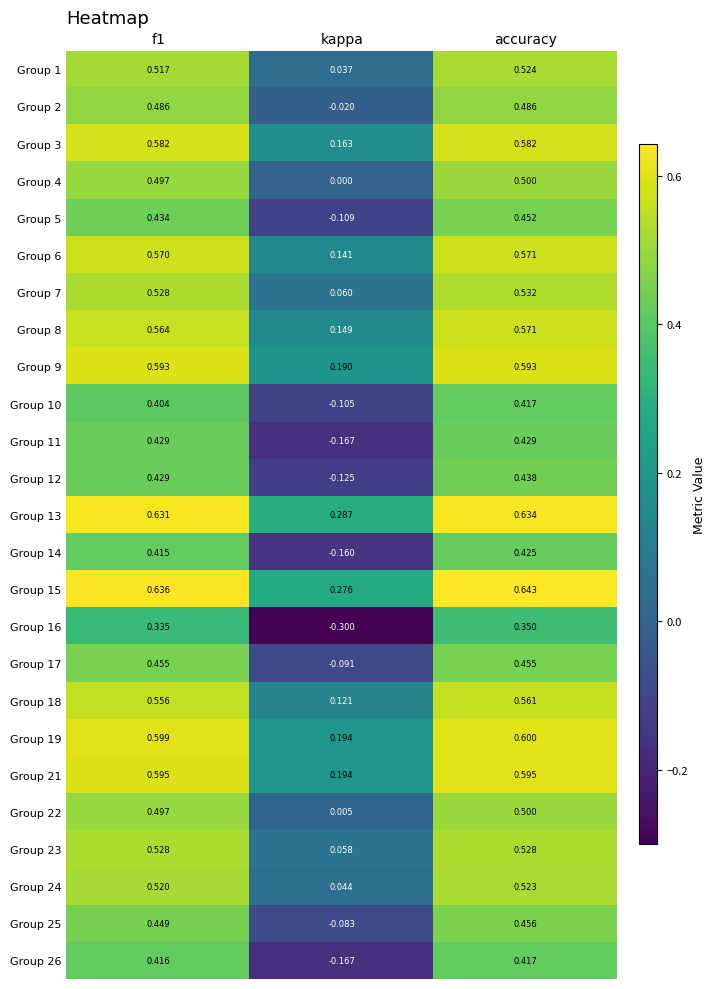

Which label corresponds to the smallest value in the chart?

kappa